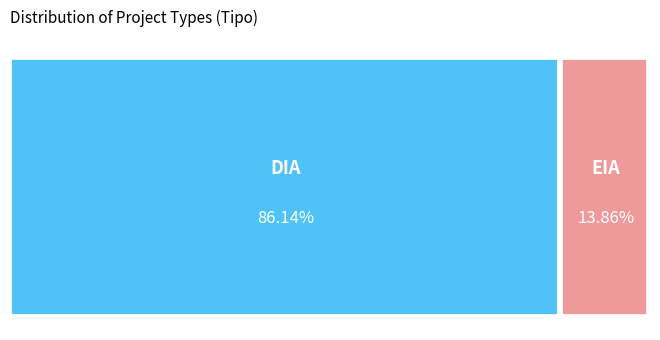

Approximately how many times larger is the value at DIA compared to EIA?

6.2